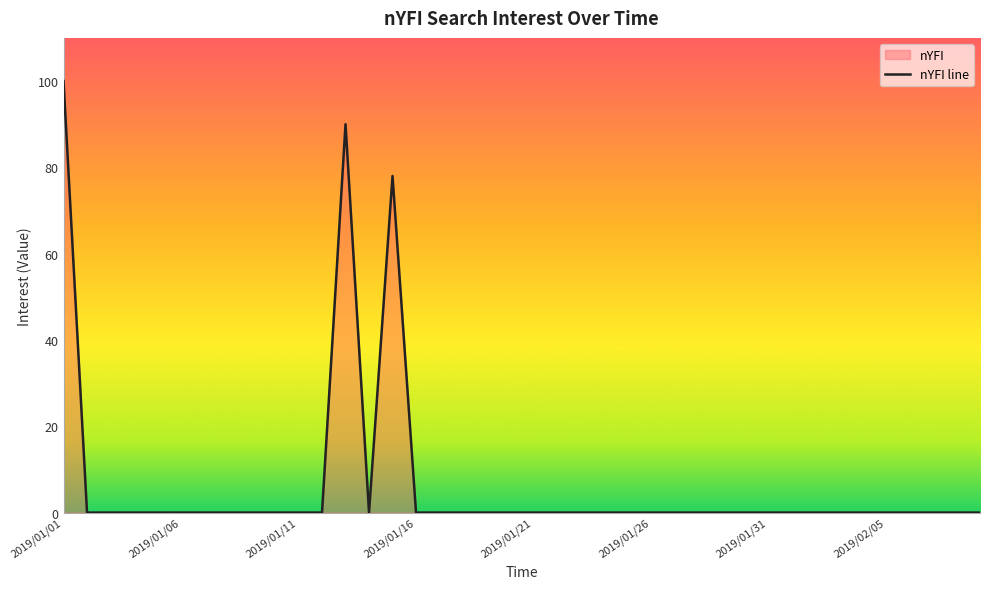

At which category does the data reach its first local peak?

12